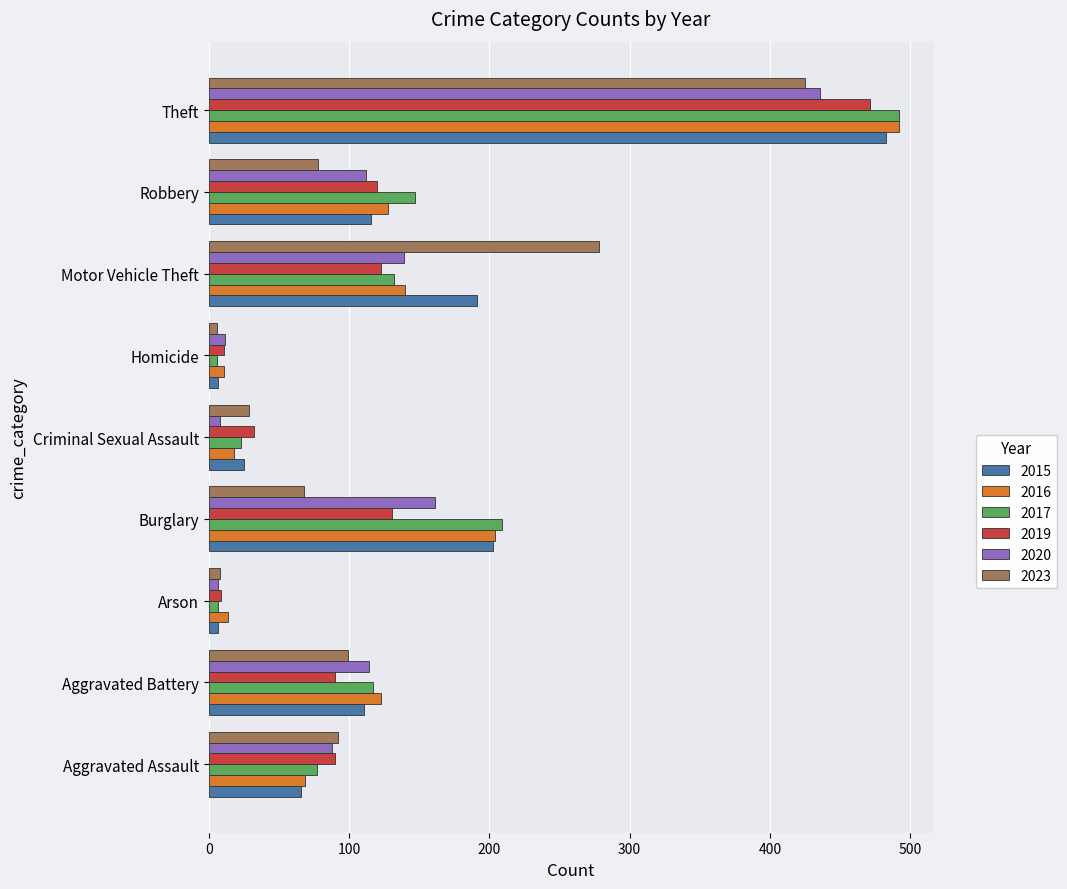

Is it true that 2017 equals 23 at Criminal Sexual Assault?

True